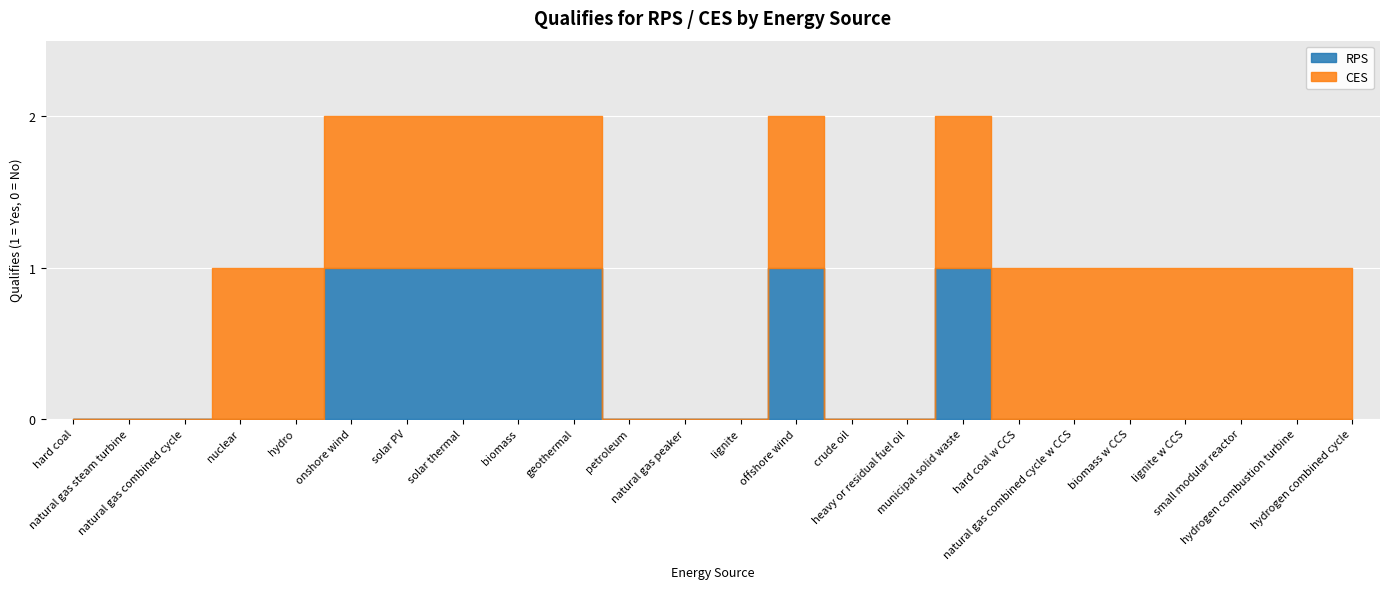

What is the difference between the maximum and minimum values in the RPS series?

1